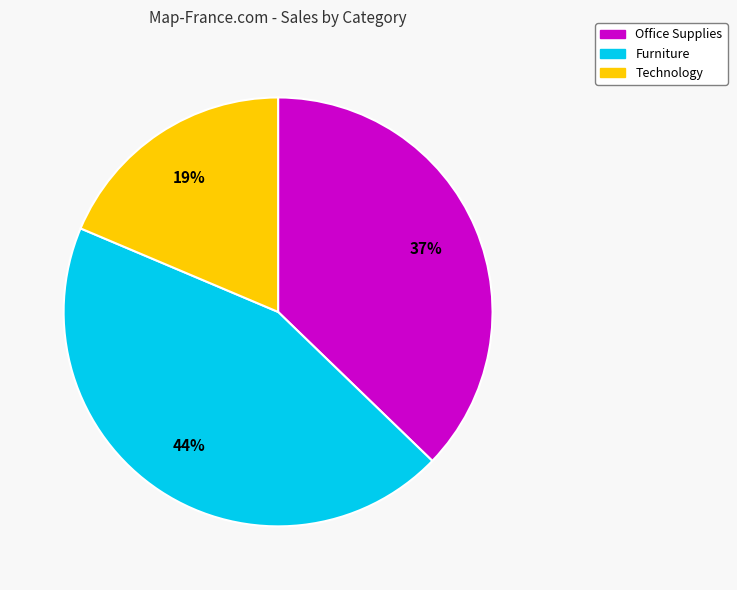

Is there a majority slice in this chart?

No